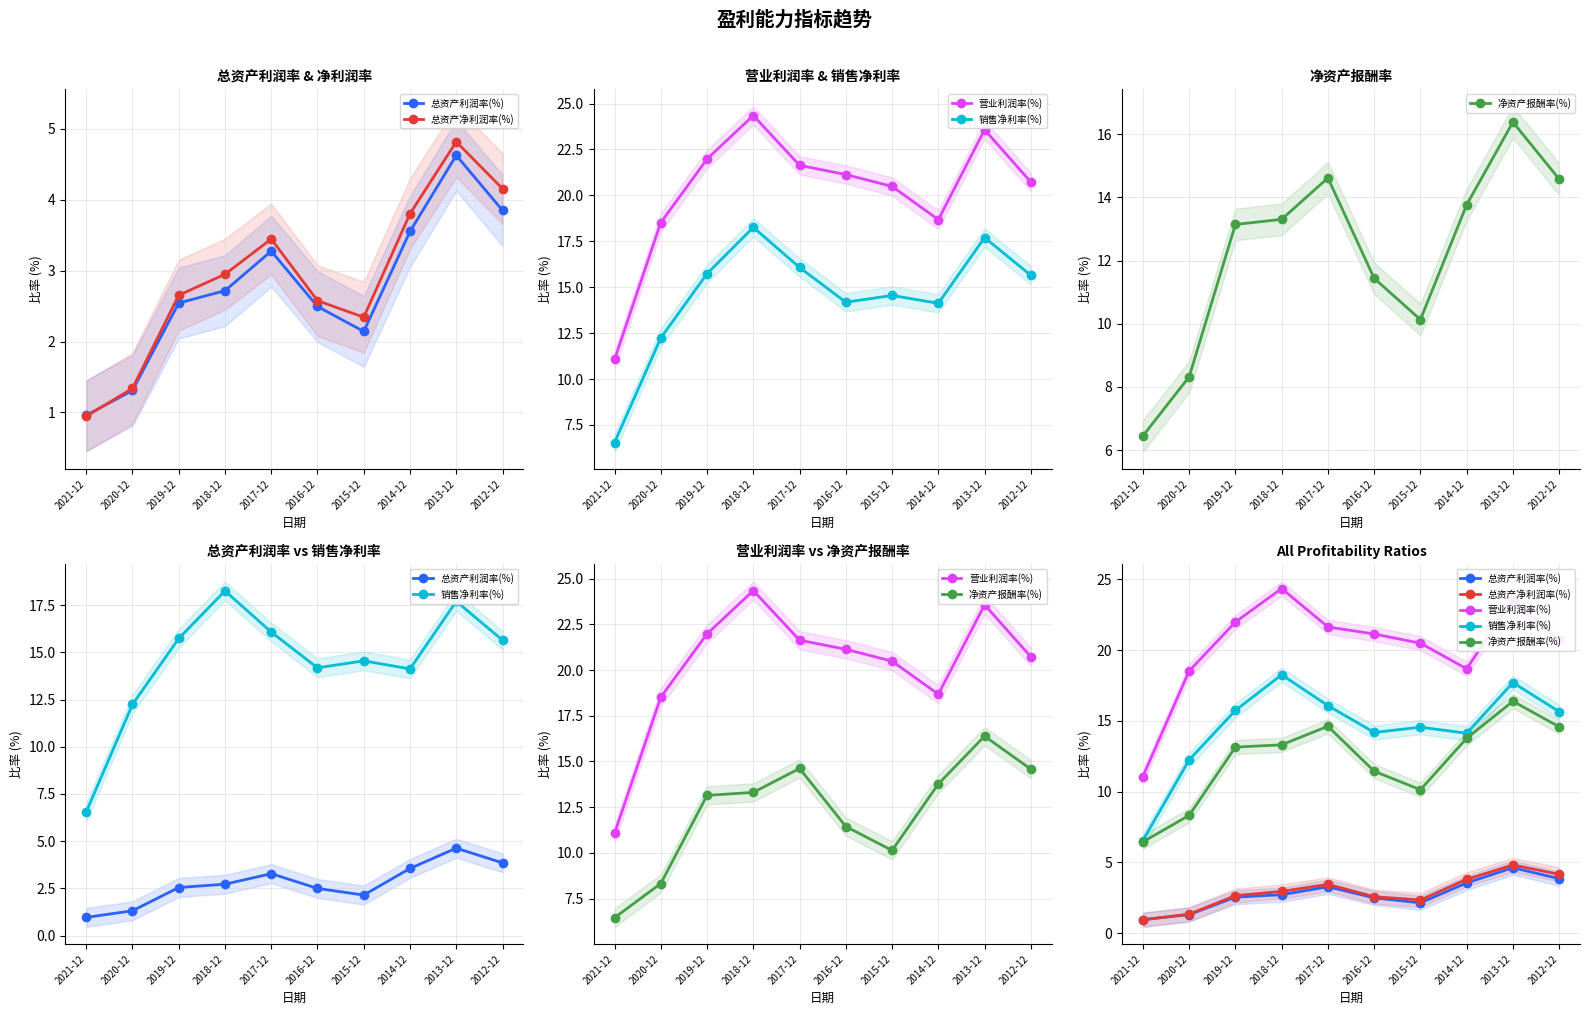

Does the chart have visible grid lines?

Yes